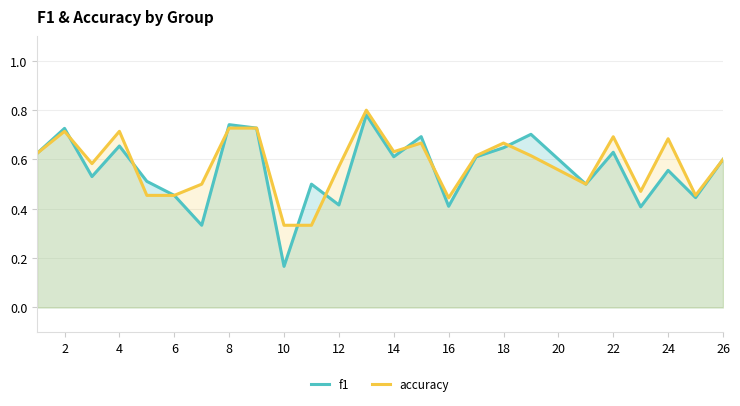

What are all the series names shown in the legend?

f1, accuracy